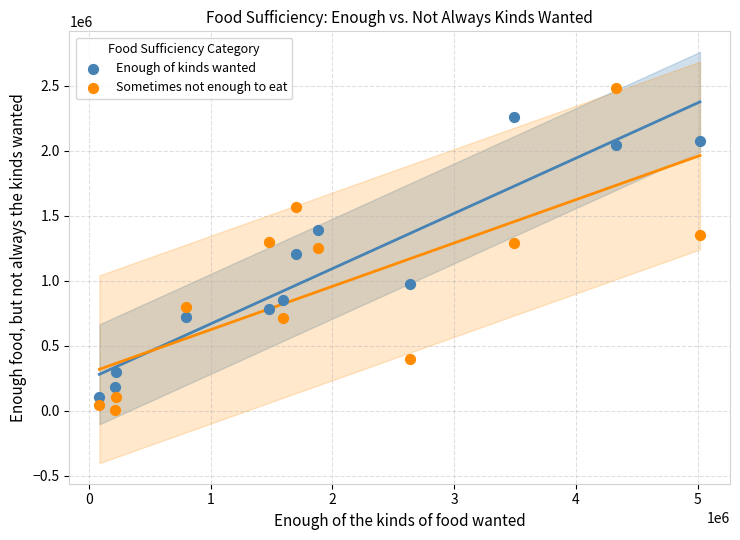

What is the X range (max minus min) for the scatter plot?

4932806.0